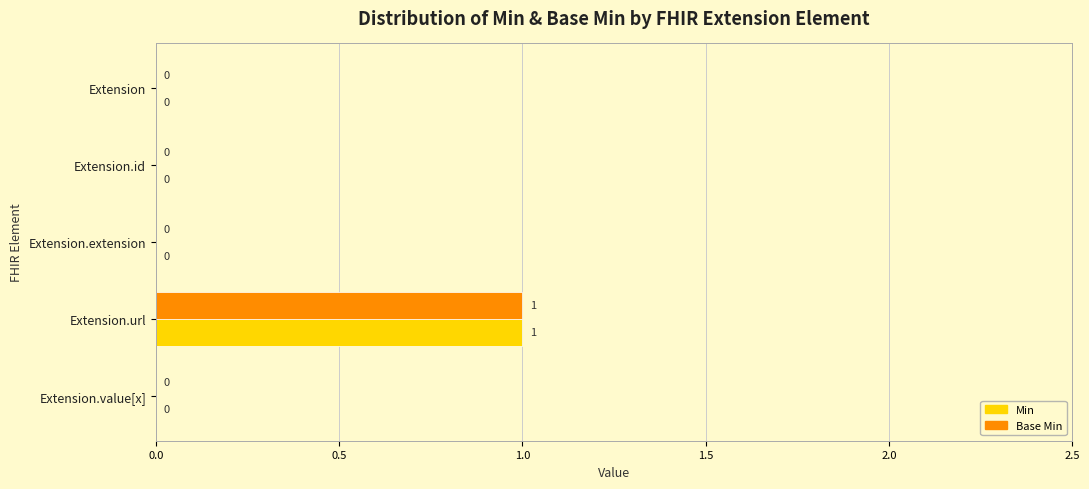

At which category does the chart reach its peak across all series?

Extension.url